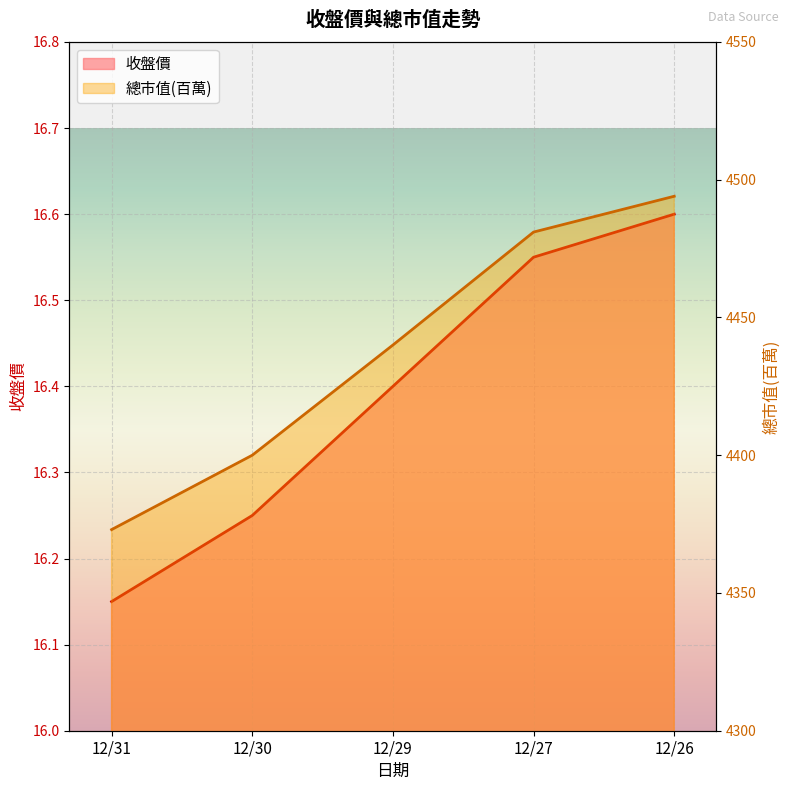

Which category has the lowest value across all series?

12/31